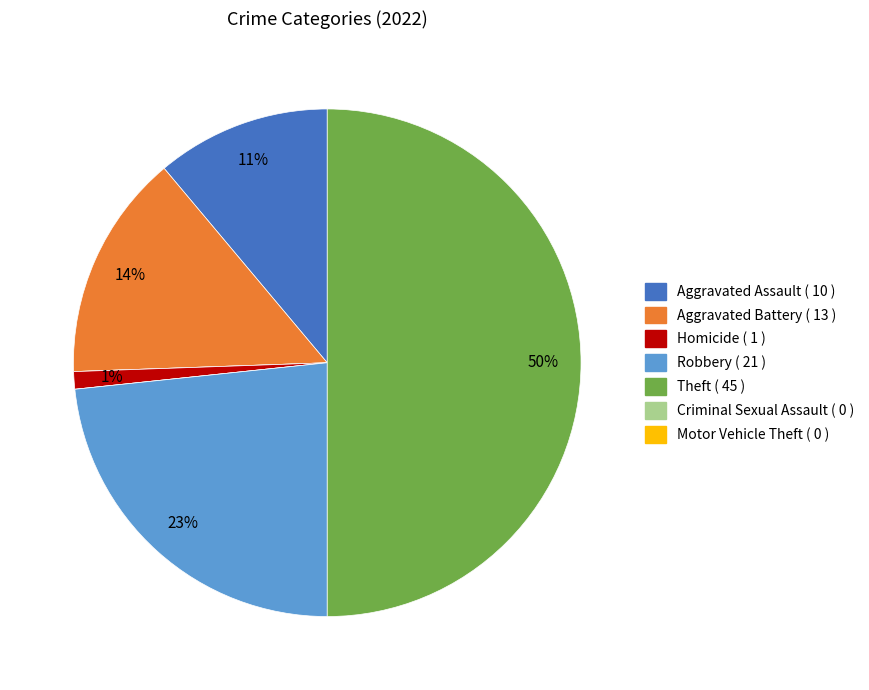

To the nearest percent, what is the average slice percentage?

14%